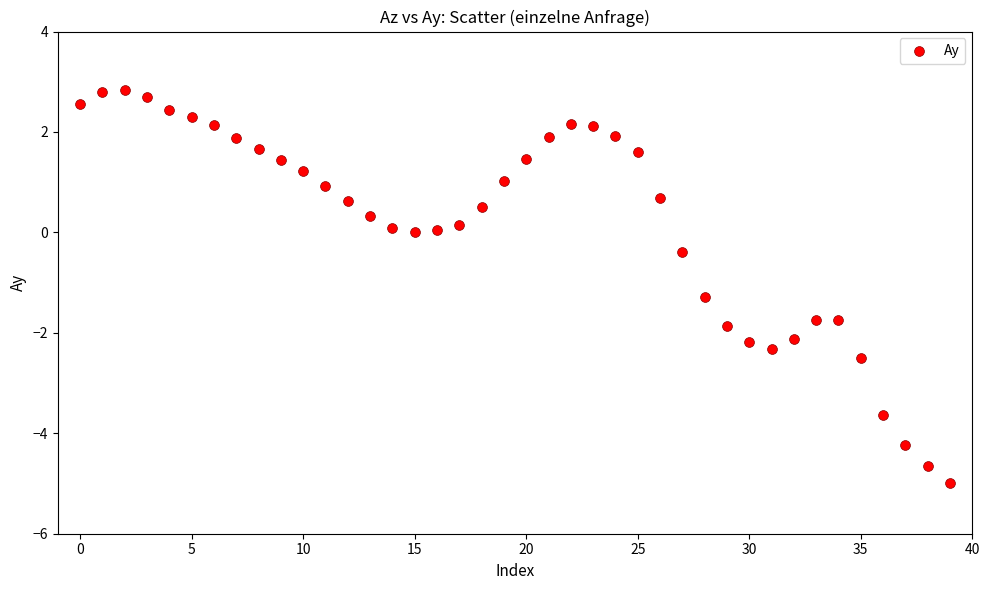

What Y value in the scatter plot is closest to -1?

-1.3